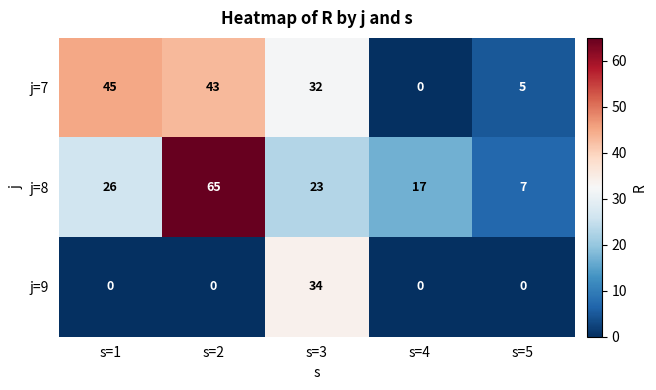

Rank the series by their maximum value, from lowest to highest.

j=9, j=7, j=8